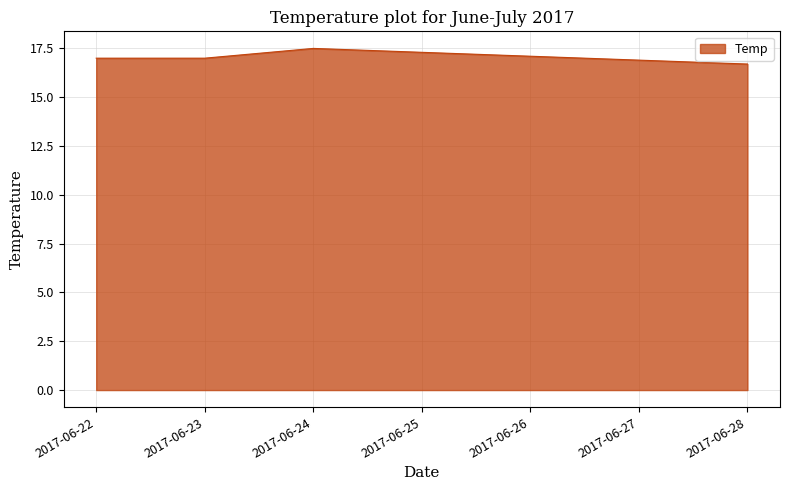

What is the sum of the values at 2017-06-28 and 2017-06-22?

33.7